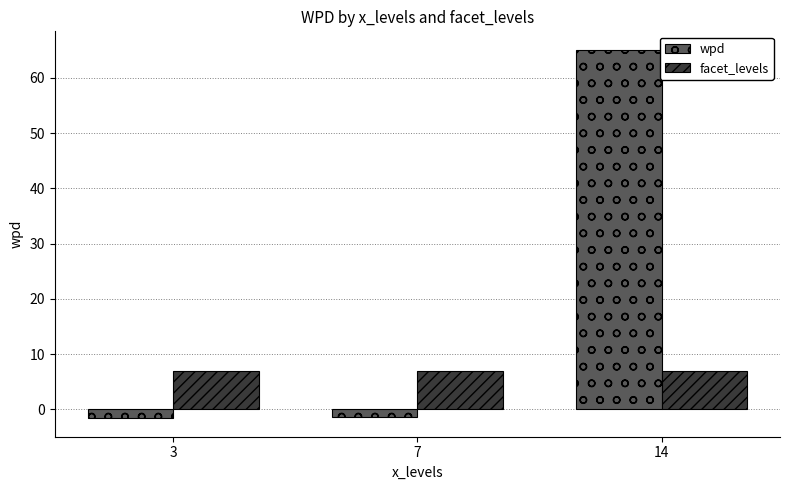

What is the approximate value of wpd at 14?

65.1